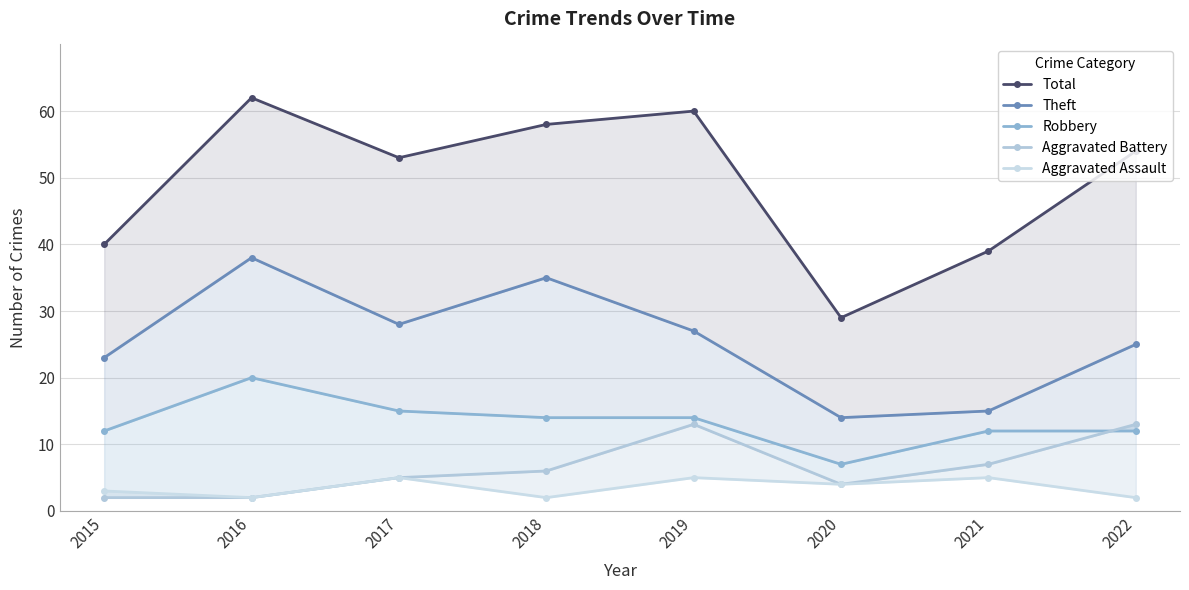

Is the value of Aggravated Assault at 2015 greater than the value of Robbery at 2016?

No